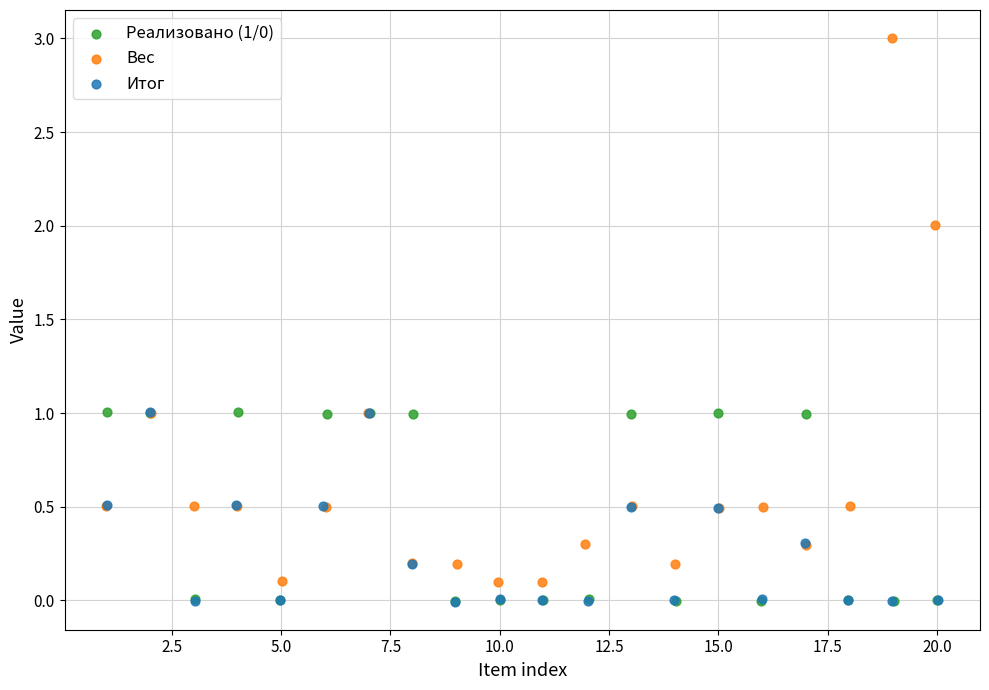

Which series has the largest Y range (max minus min)?

Вес